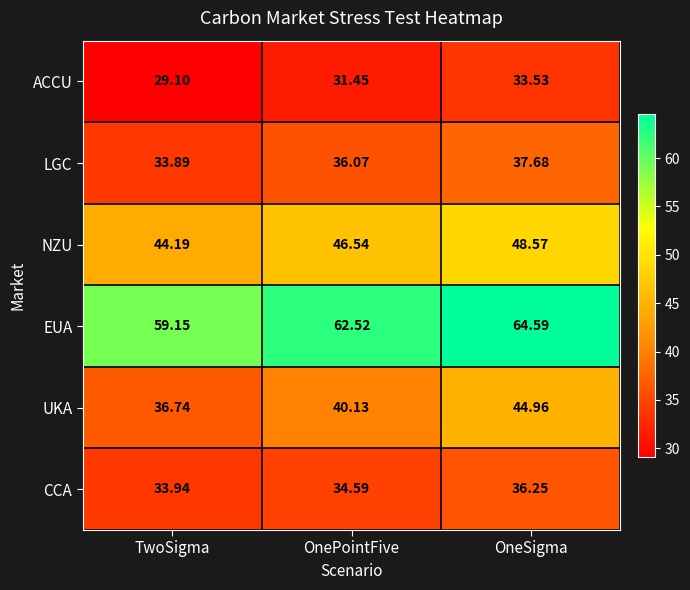

Rank the categories by CCA value from highest to lowest.

OneSigma, OnePointFive, TwoSigma